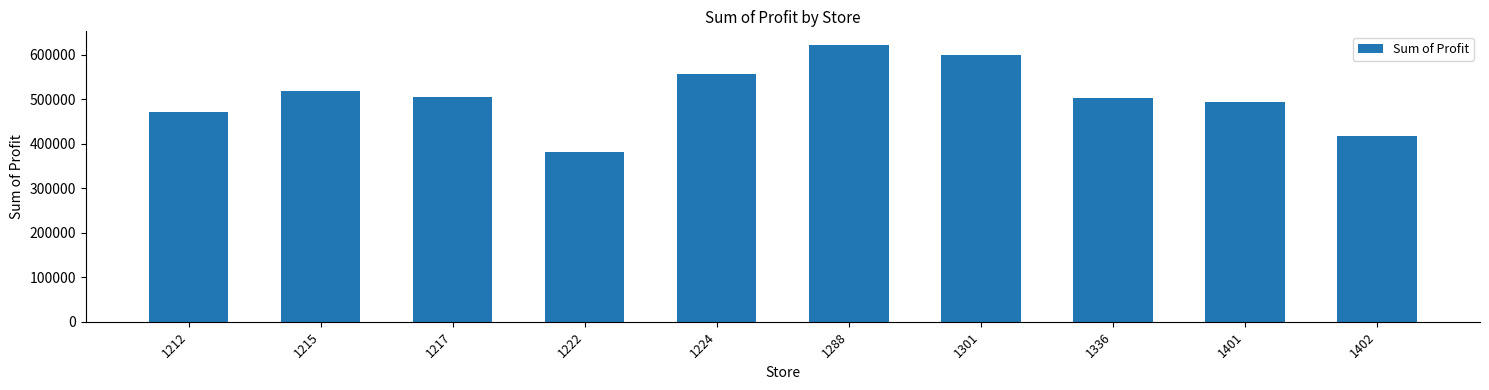

What is the smallest value displayed?

381657.0